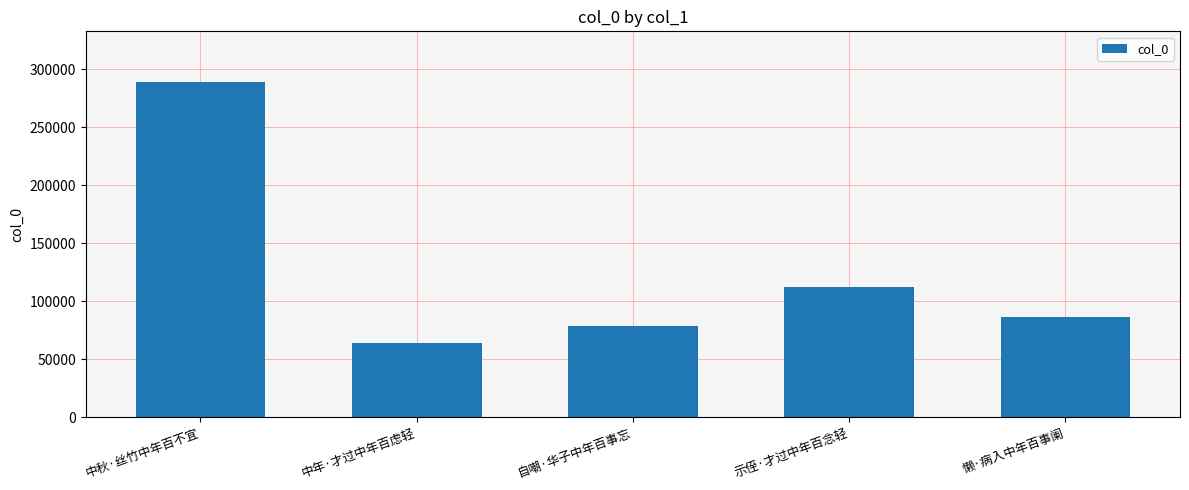

True or false: the data shows 104456 at 中年·才过中年百虑轻.

False